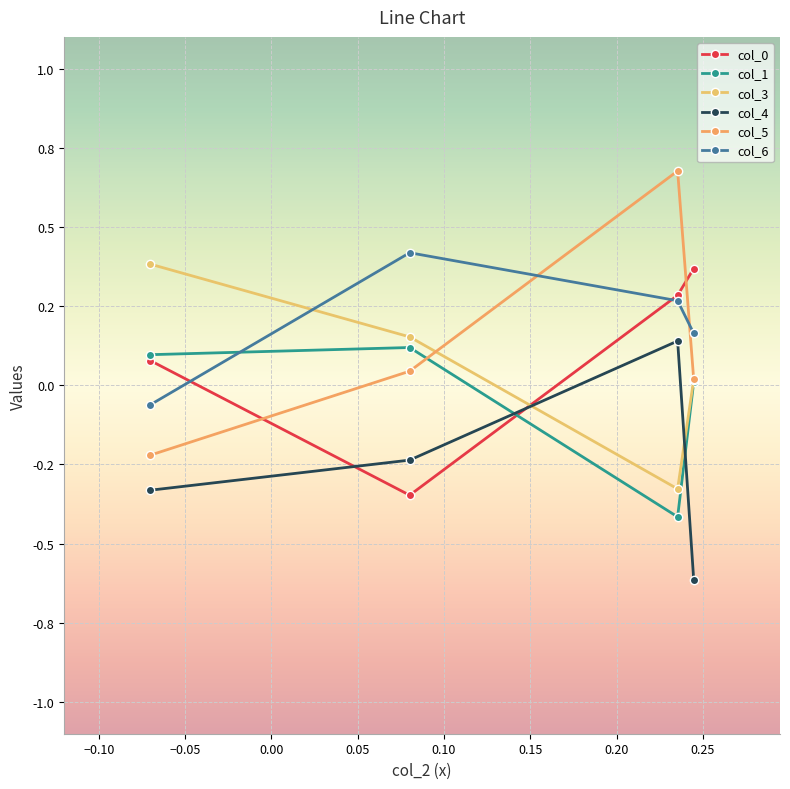

How many lines are shown in the chart?

6